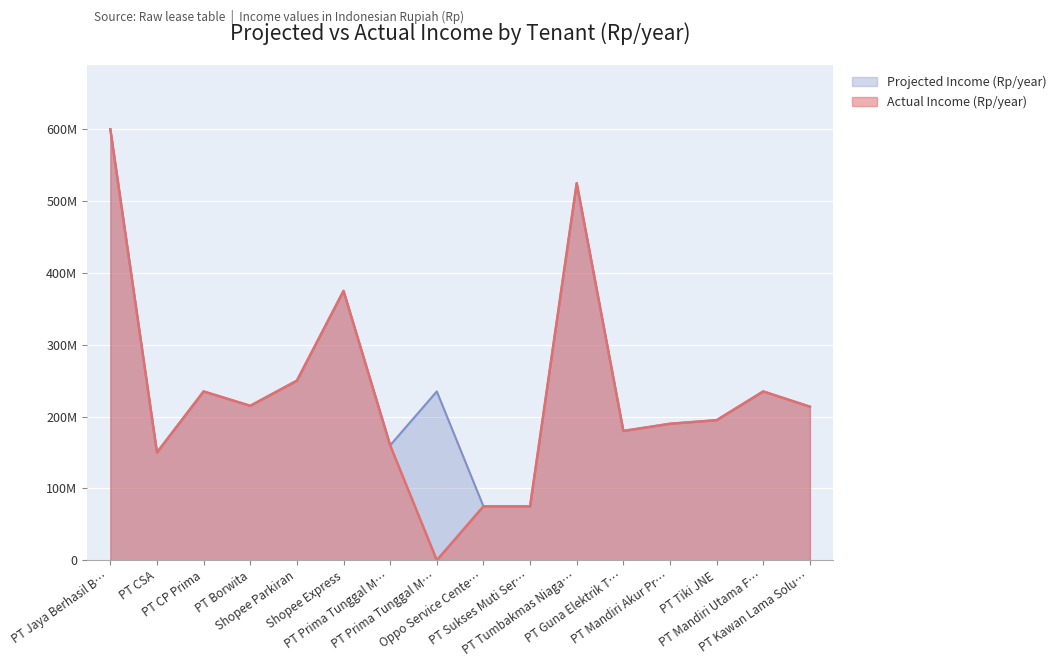

The value of Projected Income (Rp/year) at PT Prima Tunggal M… is 160000000. True or false?

True